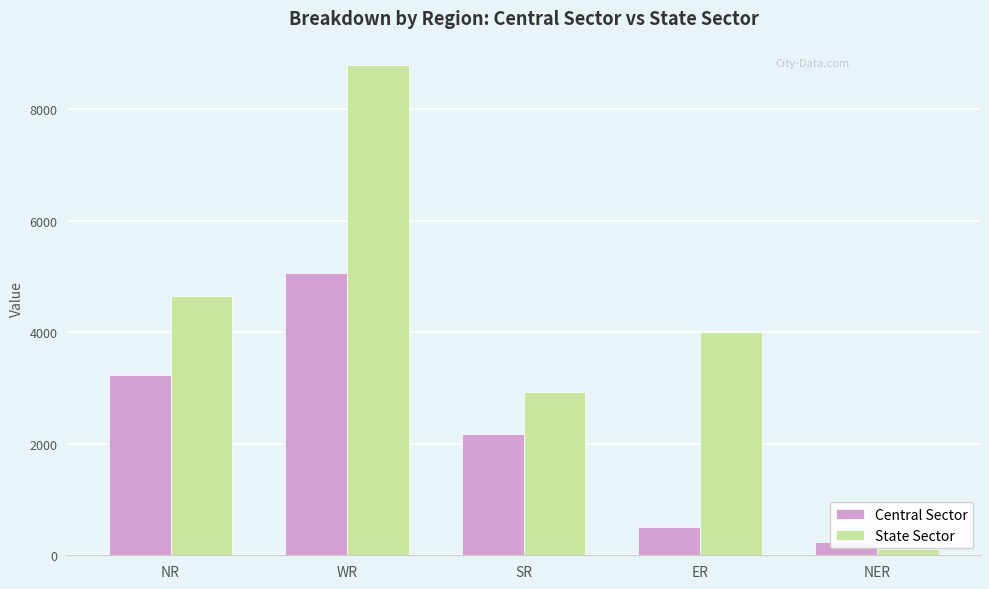

Where is State Sector nearest to the value 4454?

NR